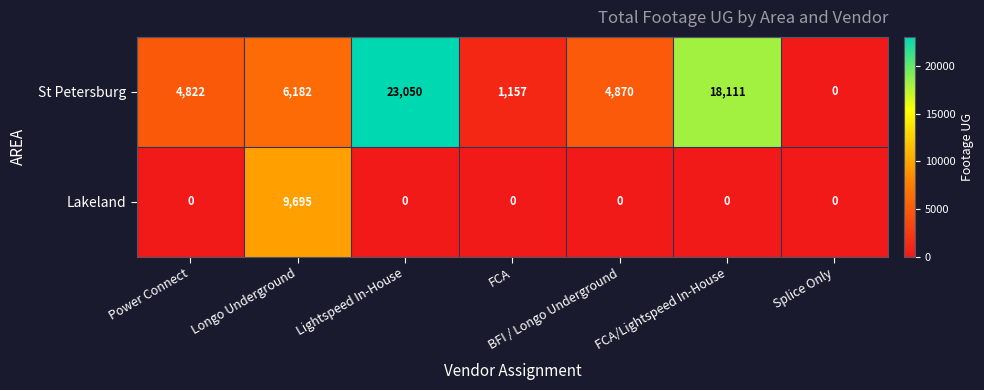

What is the total value across all series at BFI / Longo Underground?

4870